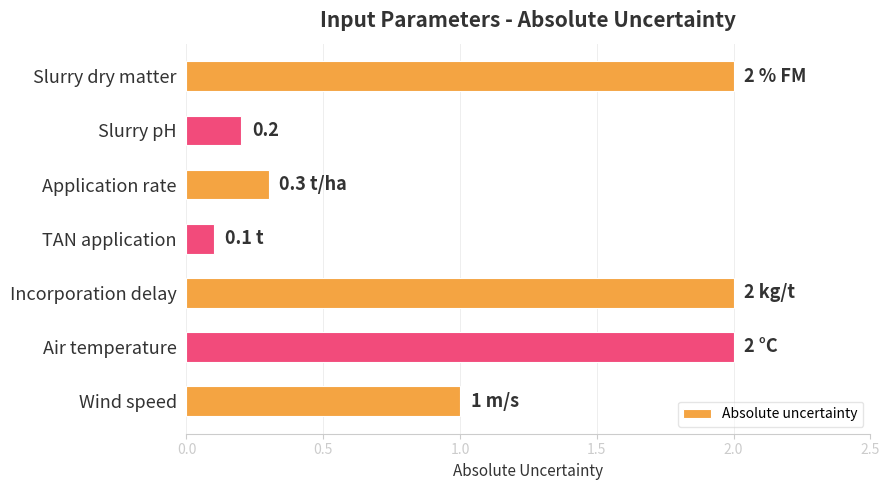

The chart shows a value of 2.0 at Incorporation delay. True or false?

True